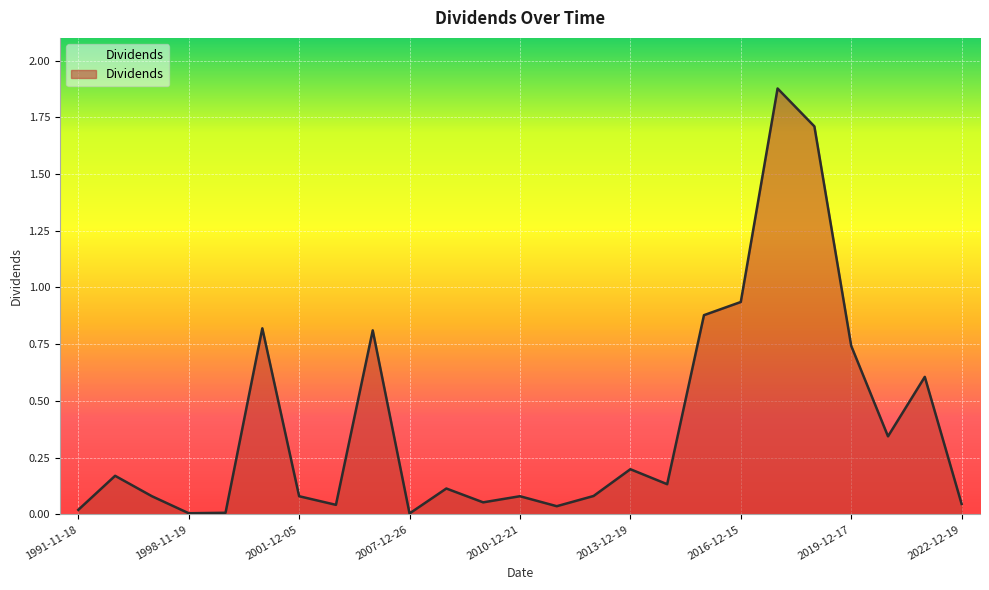

Does the chart display data point markers on the line(s)?

No